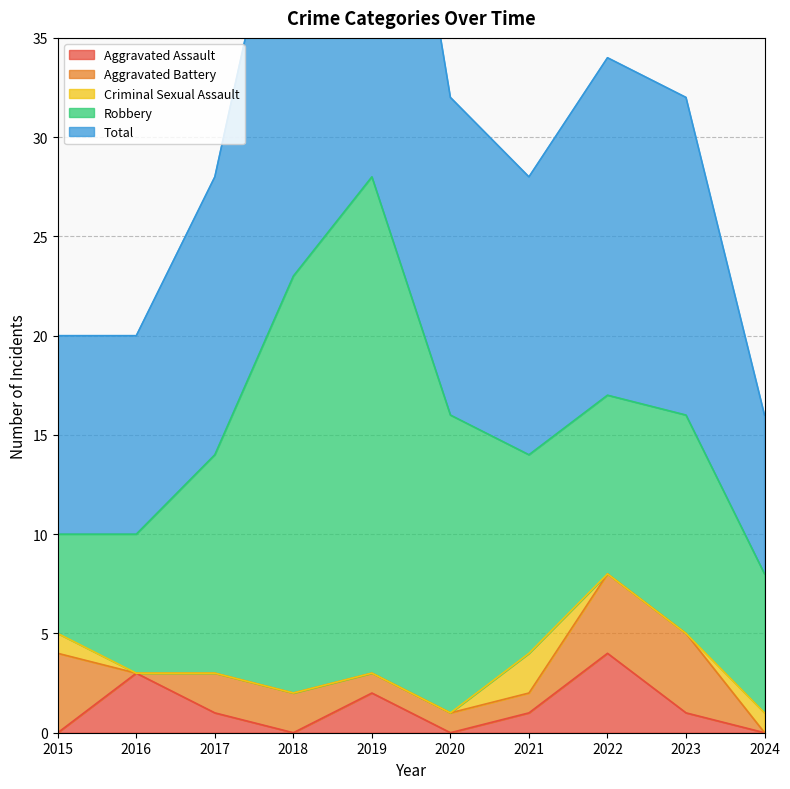

What is the maximum value shown in the chart?

28